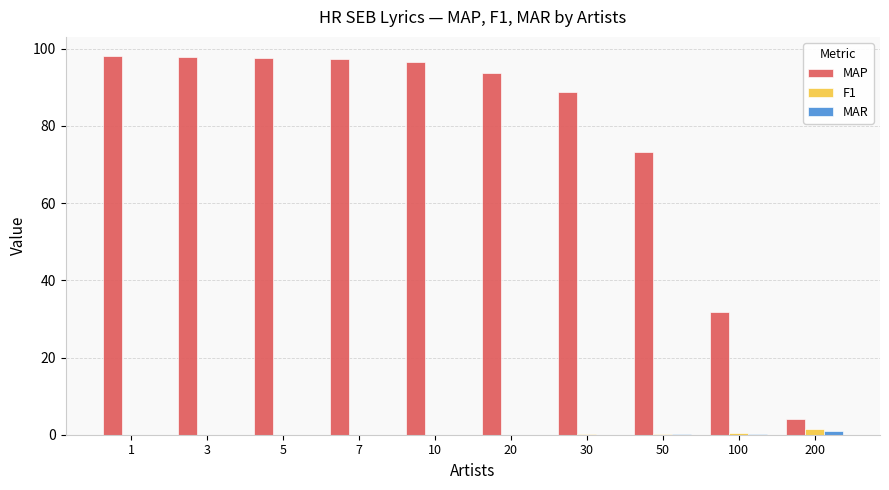

The MAP series shows 88.7 at 30. True or false?

True